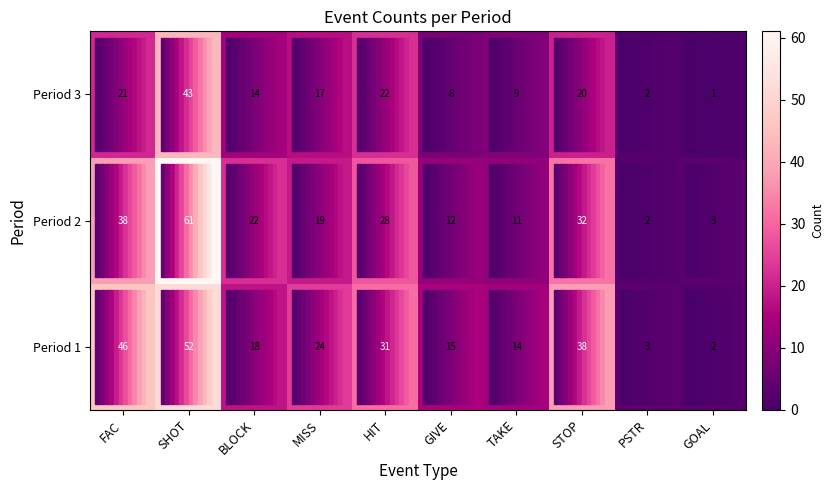

What is the greatest value displayed?

61